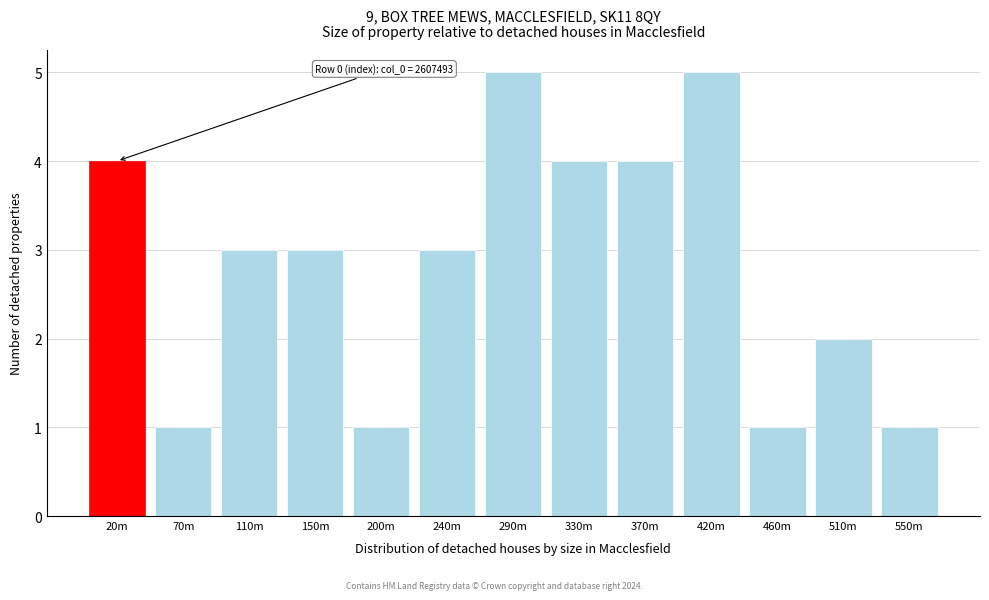

Reading left to right, list all the values displayed in this chart.

20m=4	70m=1	110m=3	150m=3	200m=1	240m=3	290m=5	330m=4	370m=4	420m=5	460m=1	510m=2	550m=1